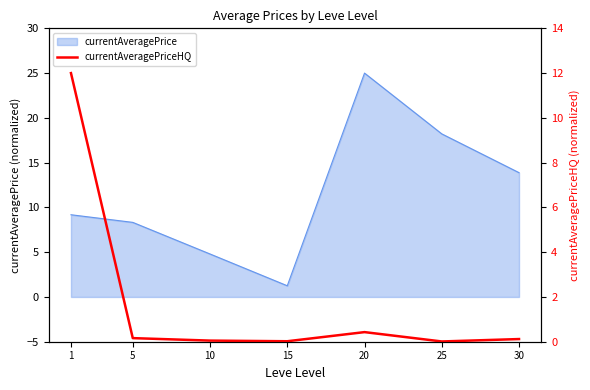

True or false: the data shows 0.4 at 20.

True